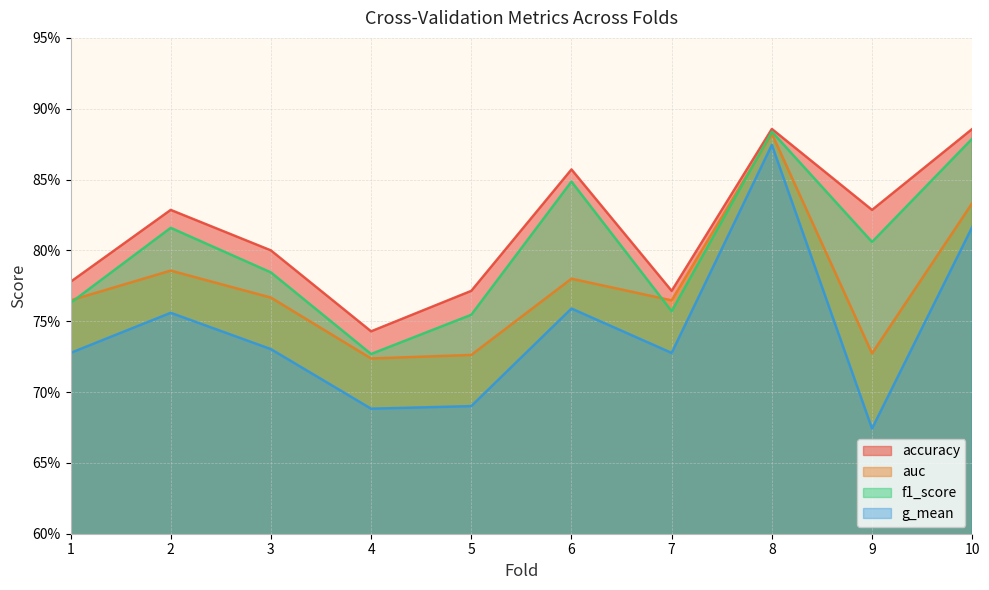

How many interior local peaks does the accuracy series have?

3